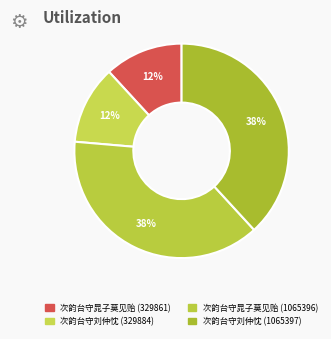

To the nearest percent, what percentage of the pie is 次韵台守刘仲忱 (329884)?

12%